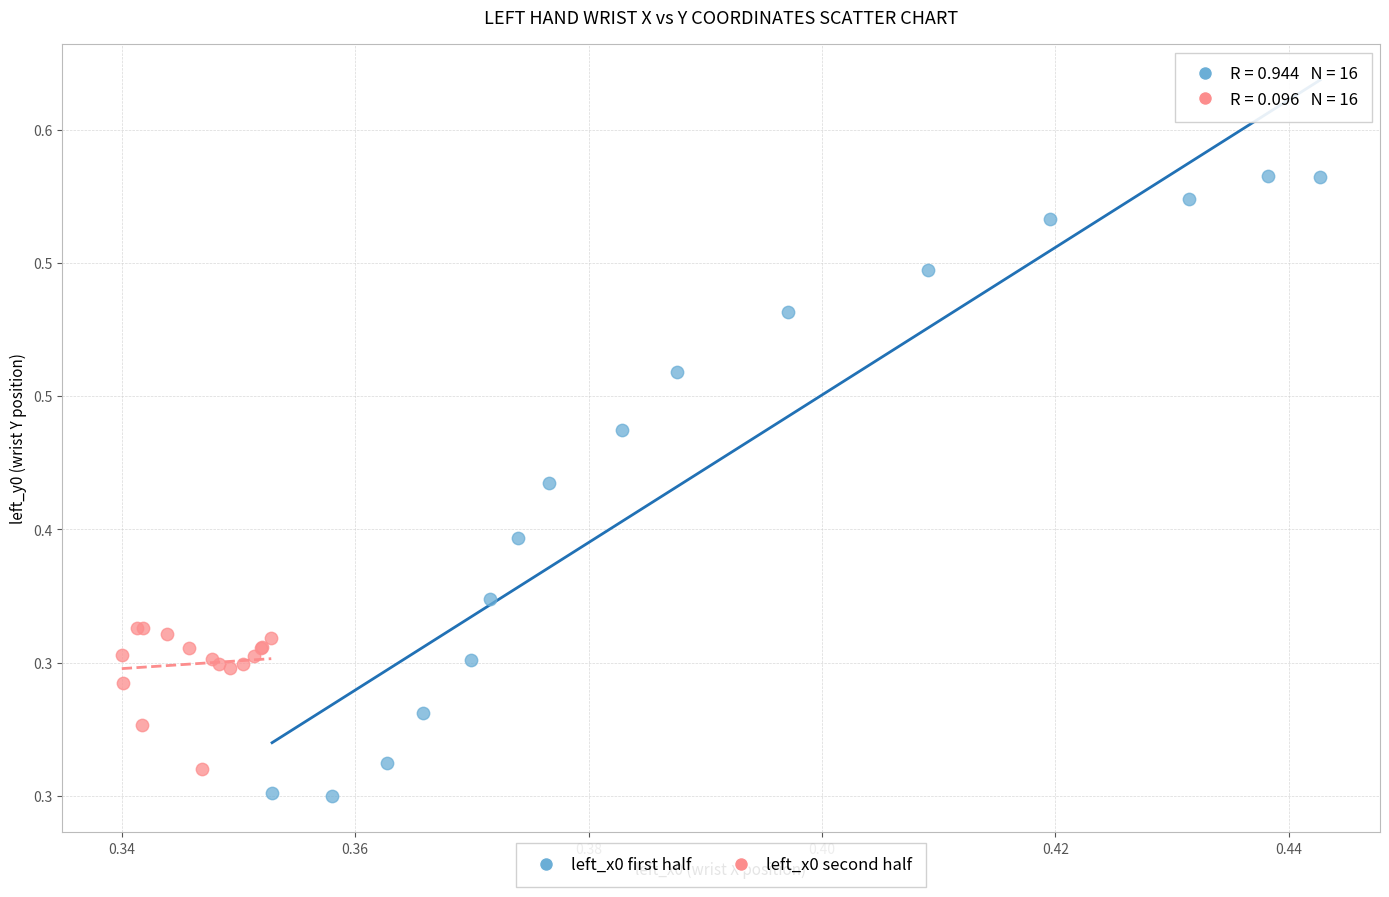

What are all the series names shown in the legend?

left_x0 first half, left_x0 second half